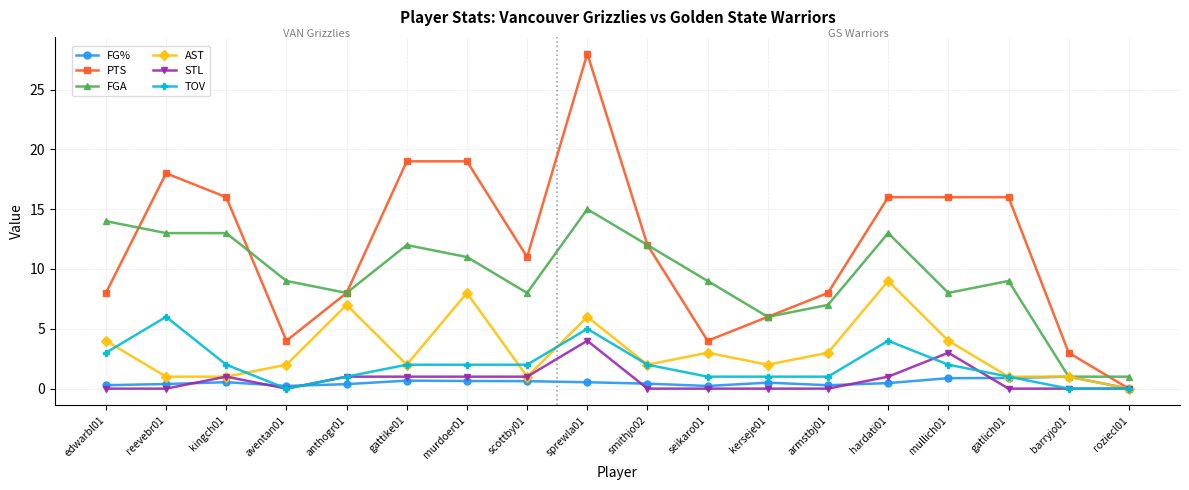

How many positive values does the AST series have?

17